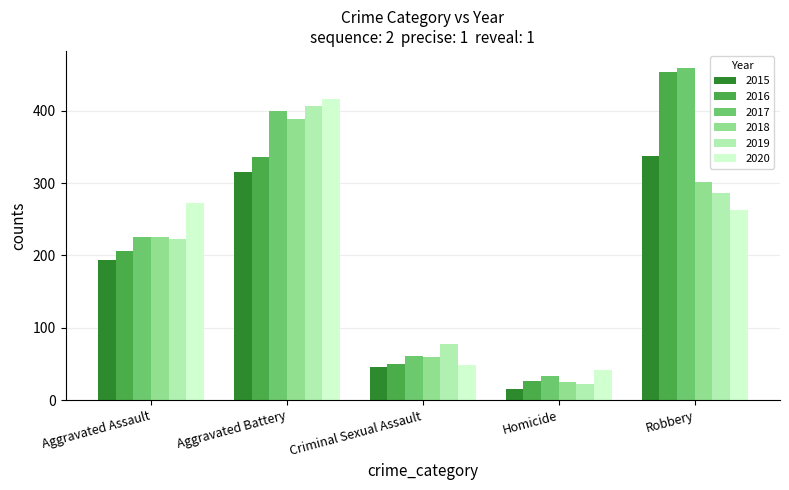

What is the greatest value displayed?

460